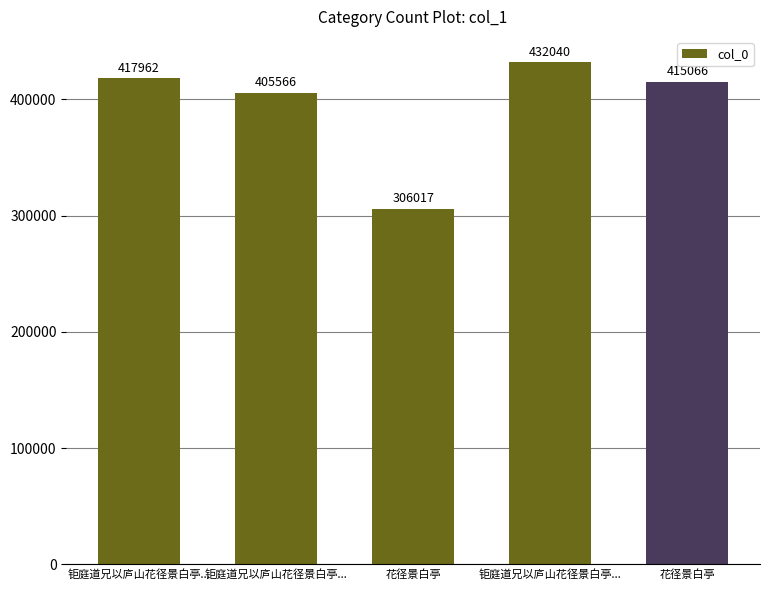

The value at 钜庭道兄以庐山花径景白亭... is 405566. True or false?

True